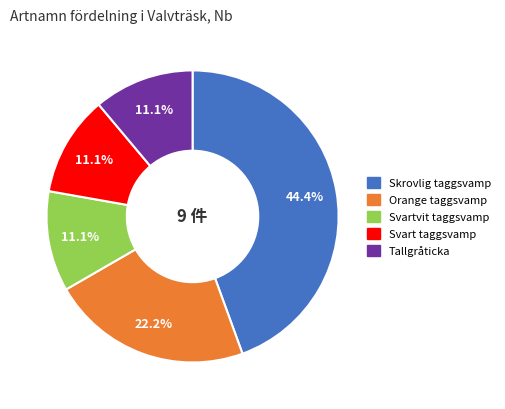

Which category has the biggest portion of the pie?

Skrovlig taggsvamp